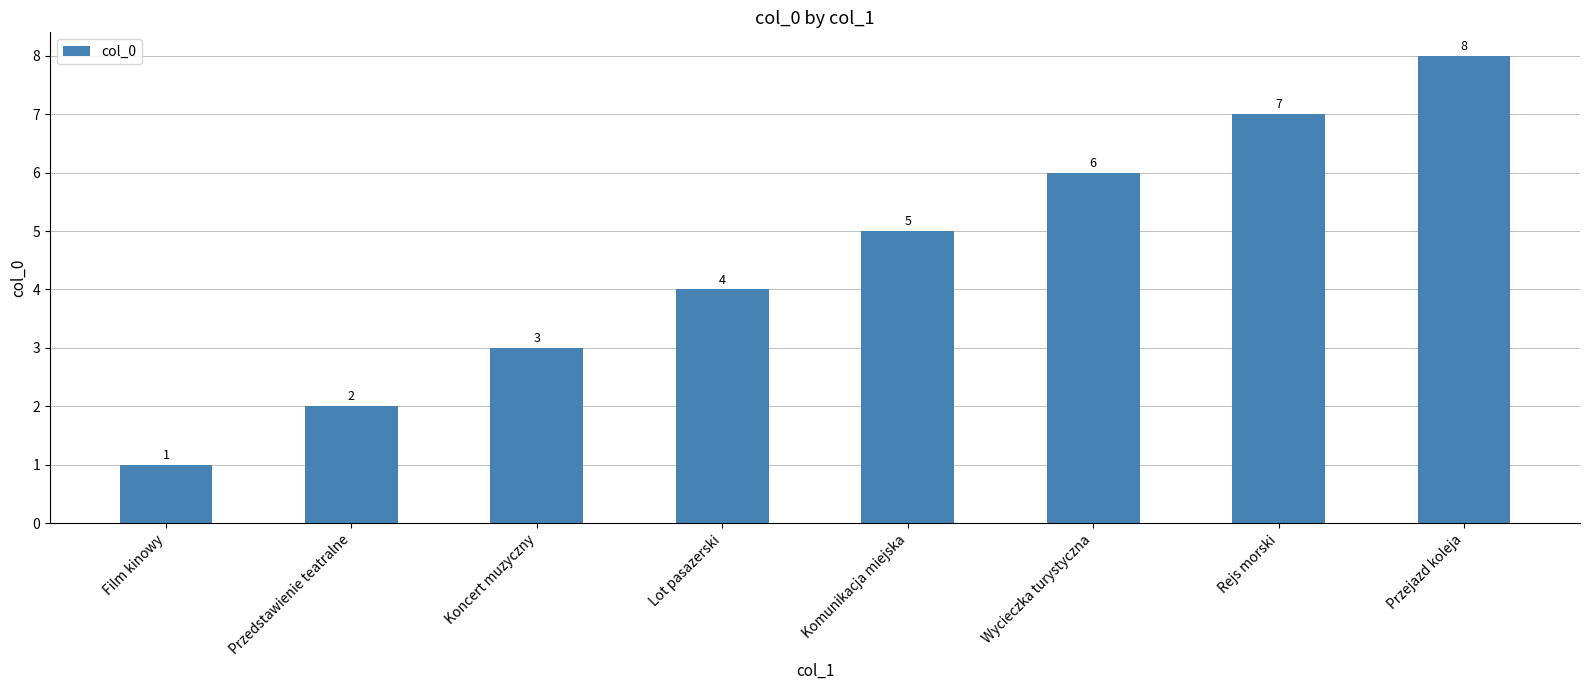

What is the ratio of the value at Przejazd koleja to the value at Koncert muzyczny?

2.7